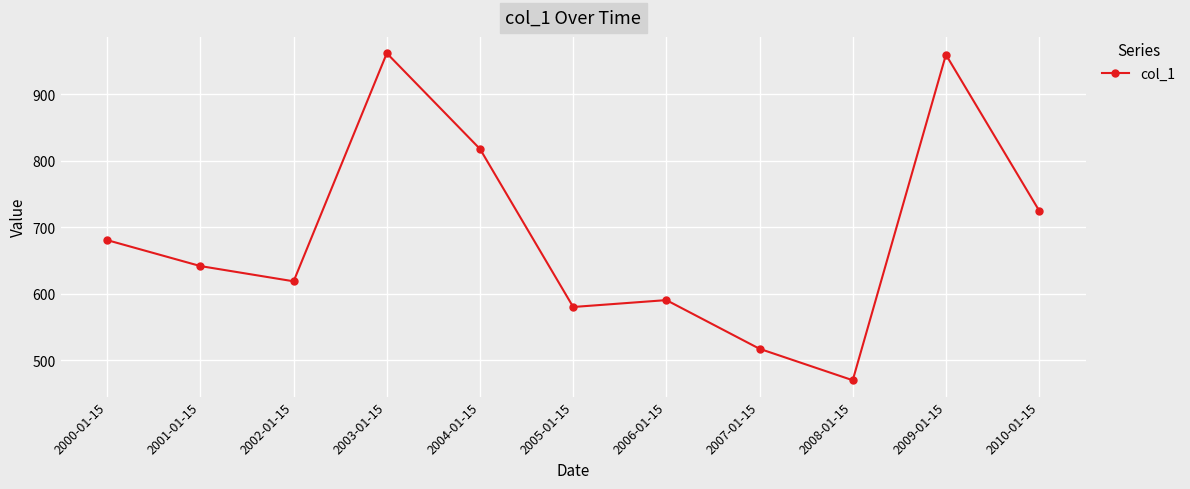

Where is the first local minimum?

2002-01-15